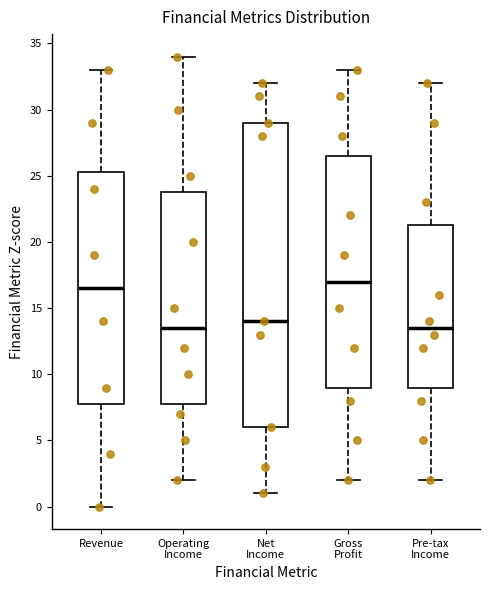

Where does the lower whisker of the box for Gross Profit end on the y-axis? The values are not printed on the chart, so give them approximately, as read against the axis.

2.0